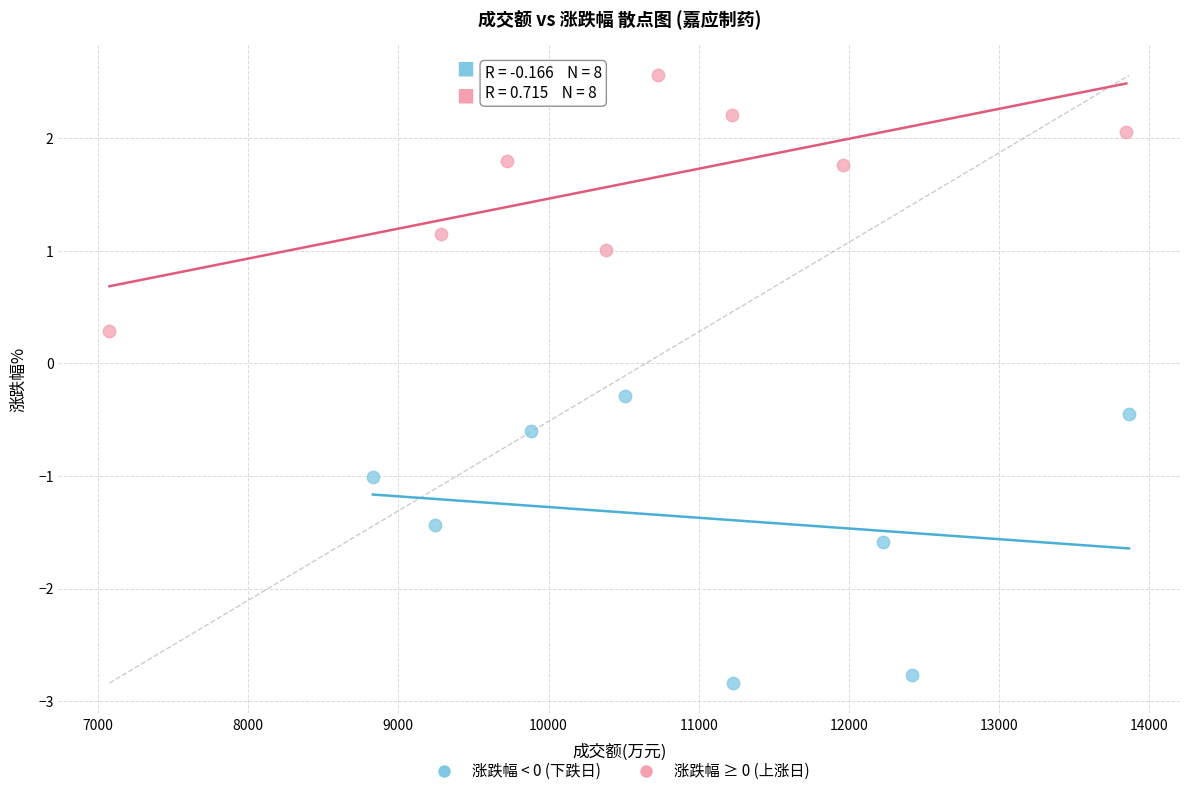

Which series contains the lowest Y value?

涨跌幅 < 0 (下跌日)